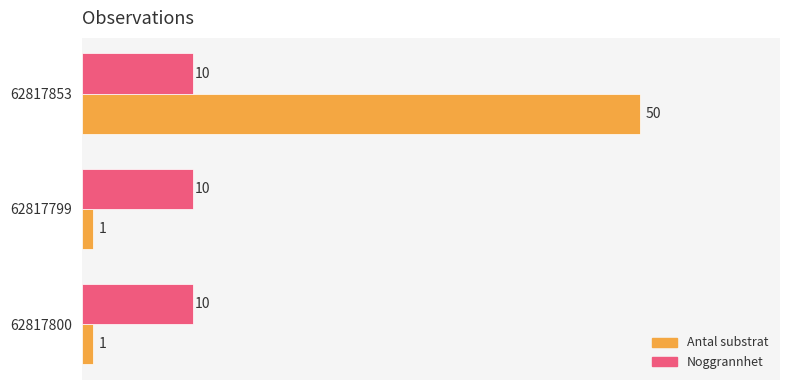

How many distinct data groups are displayed?

2